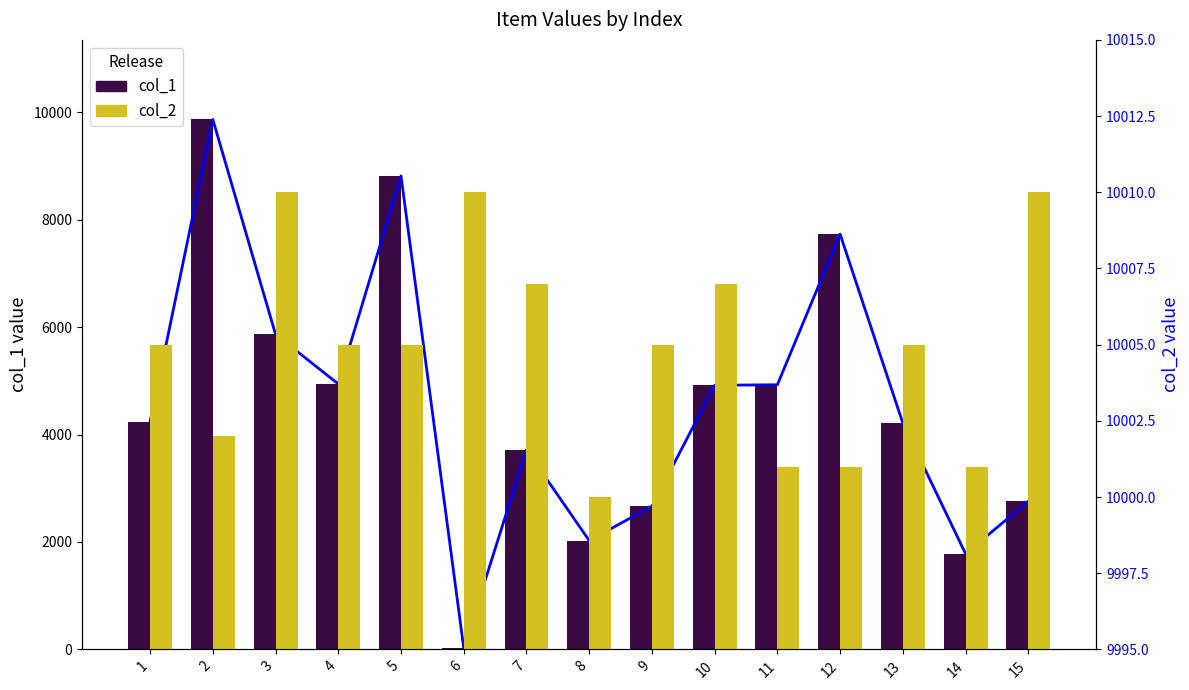

Which series changed the most between 1 and 4?

col_1 trend